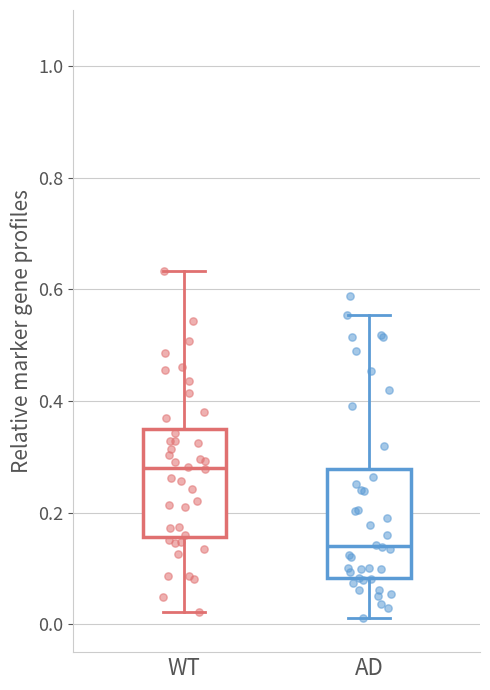

Reading left to right, read every box against the y-axis: the position of its median line, the range the box covers, and the ends of its whiskers. The values are not printed on the chart, so give them approximately, as read against the axis.

WT: median 0.28, box 0.16 to 0.34, whiskers 0.02 to 0.64
AD: median 0.14, box 0.08 to 0.28, whiskers 0.02 to 0.56